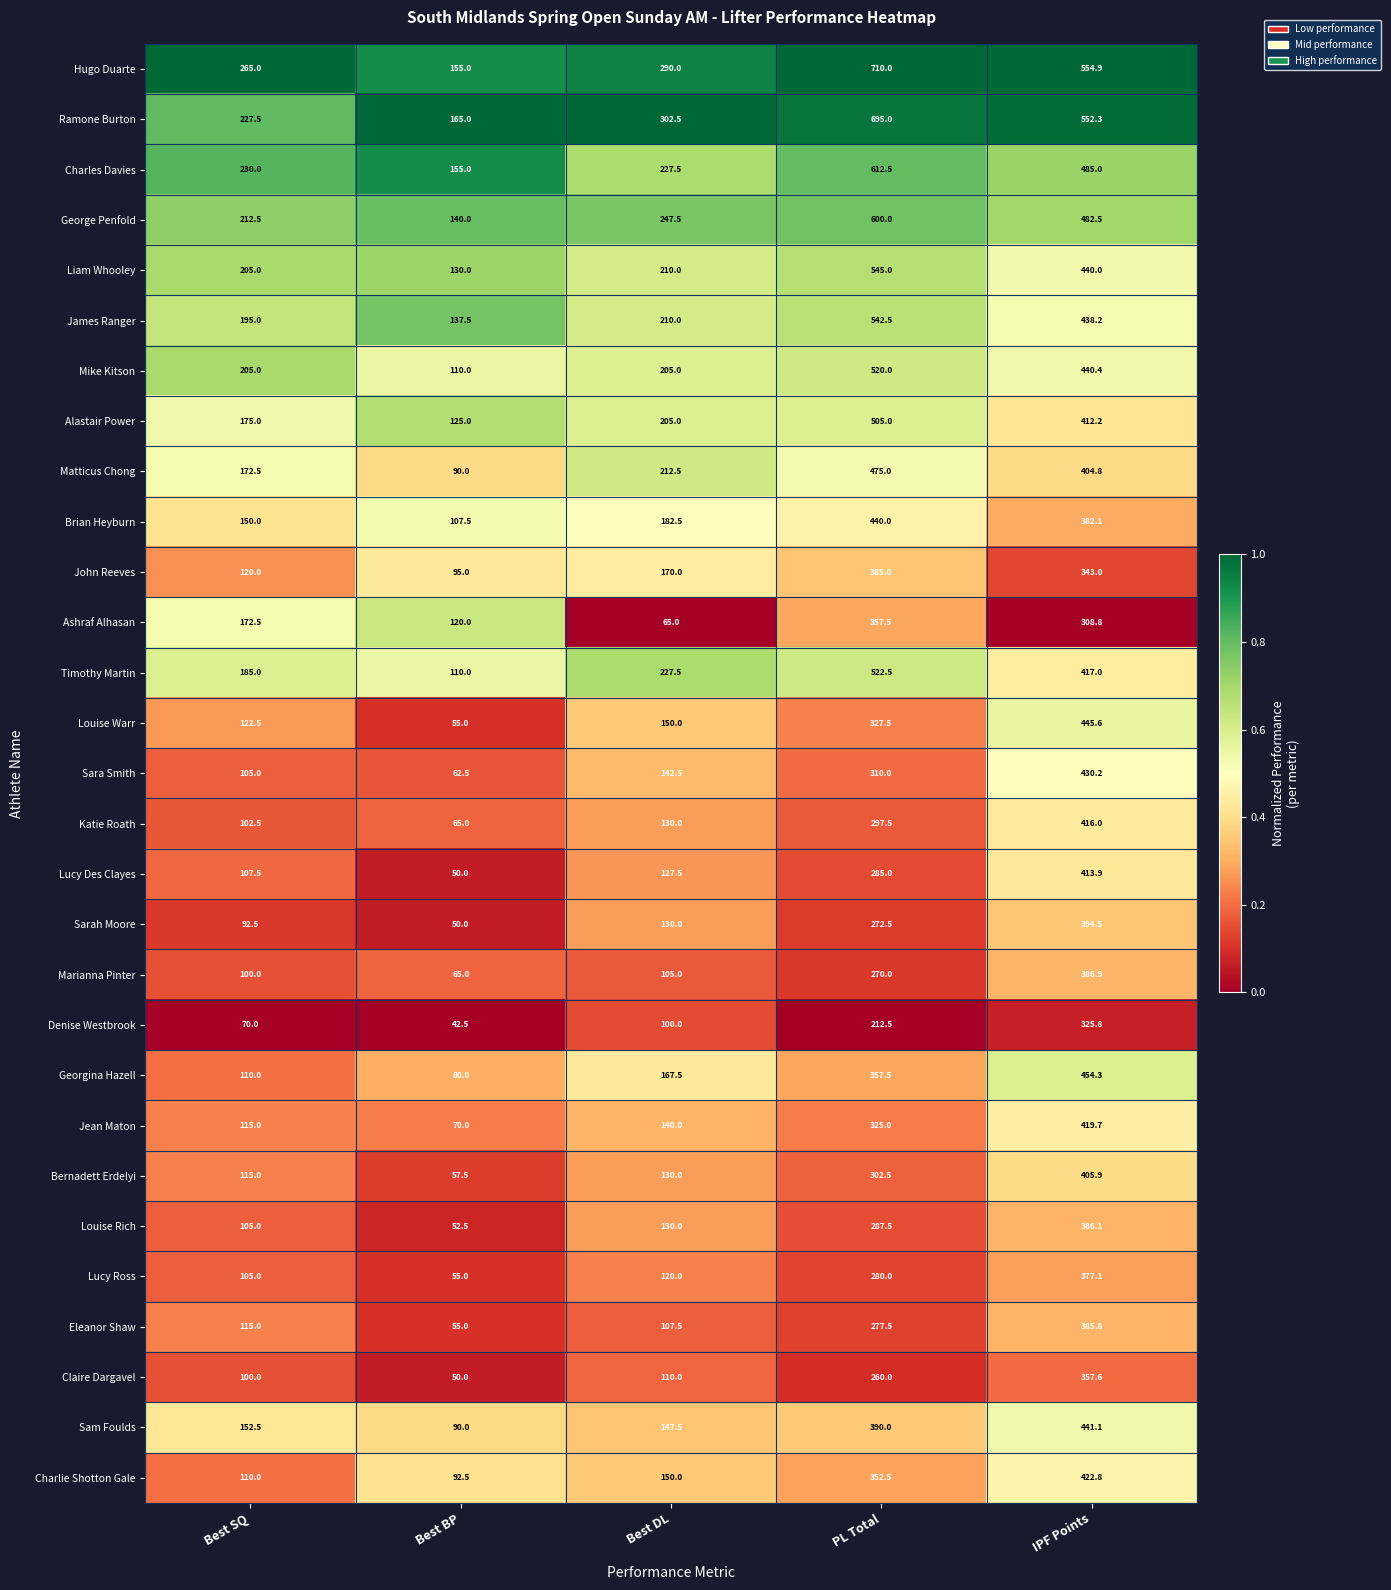

What value does the Lucy Des Clayes series have at PL Total?

285.0